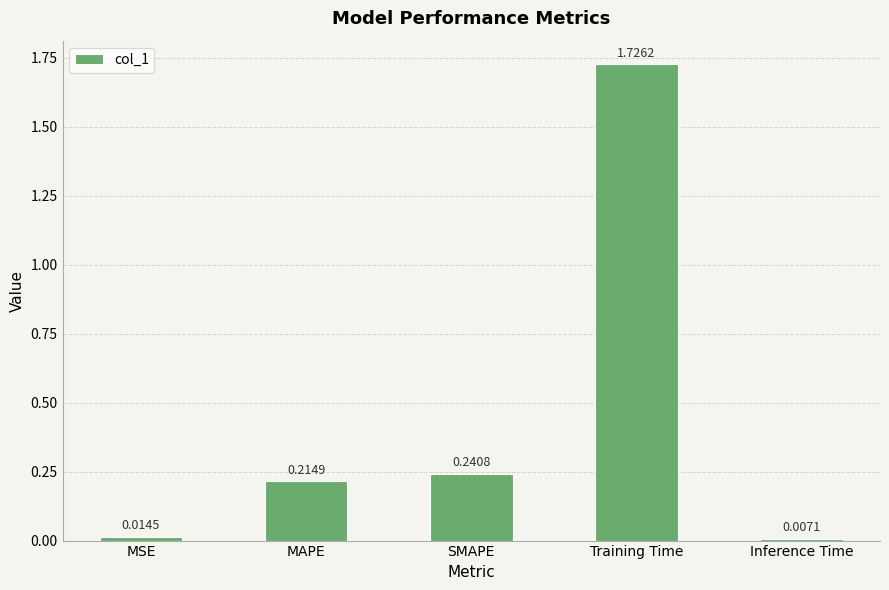

Rank the categories by value from lowest to highest.

Inference Time, MSE, MAPE, SMAPE, Training Time